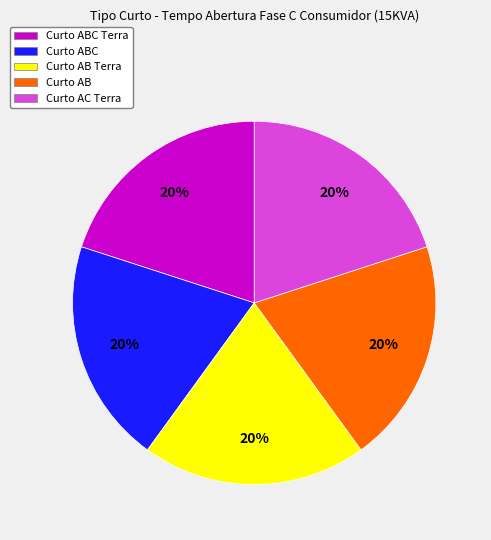

What is the ratio of the value at Curto ABC to the value at Curto AB Terra?

1.0